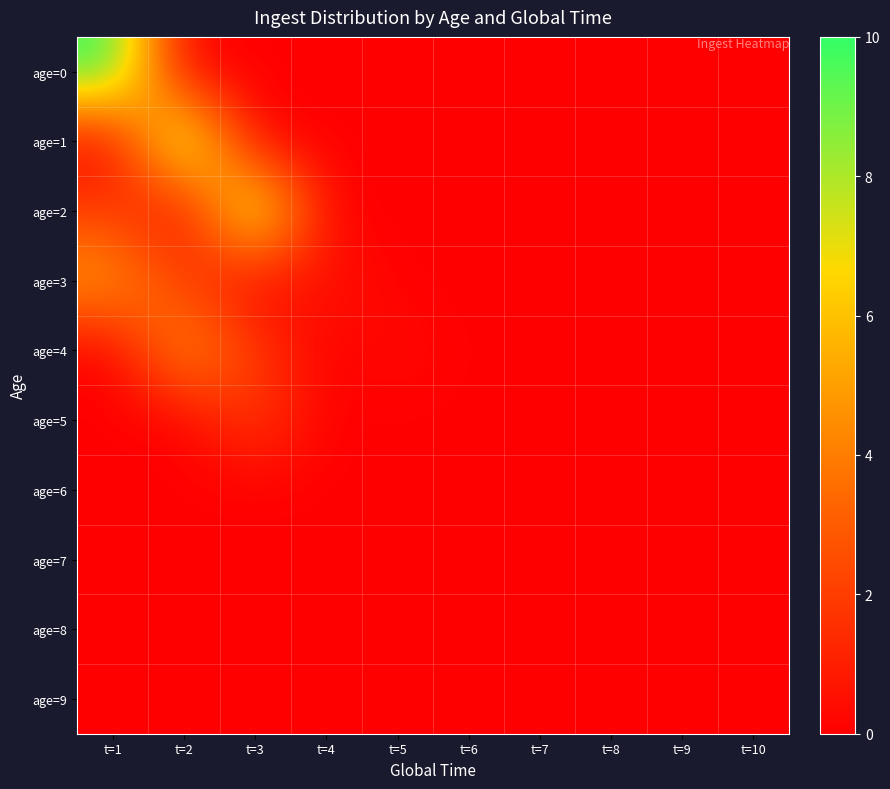

Reading left to right, what are all the values shown in this chart?

age=0: t=1=10.0	t=2=0.0	t=3=0.0	t=4=0.0	t=5=0.0	t=6=0.0	t=7=0.0	t=8=0.0	t=9=0.0	t=10=0.0
age=1: t=1=0.0	t=2=9.3	t=3=0.0	t=4=0.0	t=5=0.0	t=6=0.0	t=7=0.0	t=8=0.0	t=9=0.0	t=10=0.0
age=2: t=1=2.0	t=2=0.0	t=3=8.8	t=4=0.0	t=5=0.0	t=6=0.0	t=7=0.0	t=8=0.0	t=9=0.0	t=10=0.0
age=3: t=1=5.0	t=2=2.0	t=3=0.0	t=4=0.8	t=5=0.0	t=6=0.0	t=7=0.0	t=8=0.0	t=9=0.0	t=10=0.0
age=4: t=1=0.0	t=2=4.9	t=3=1.9	t=4=0.0	t=5=0.4	t=6=0.0	t=7=0.0	t=8=0.0	t=9=0.0	t=10=0.0
age=5: t=1=0.0	t=2=0.0	t=3=2.0	t=4=0.0	t=5=0.0	t=6=0.0	t=7=0.0	t=8=0.0	t=9=0.0	t=10=0.0
age=6: t=1=0.0	t=2=0.0	t=3=0.0	t=4=0.0	t=5=0.0	t=6=0.0	t=7=0.0	t=8=0.0	t=9=0.0	t=10=0.0
age=7: t=1=0.0	t=2=0.0	t=3=0.0	t=4=0.0	t=5=0.0	t=6=0.0	t=7=0.0	t=8=0.0	t=9=0.0	t=10=0.0
age=8: t=1=0.0	t=2=0.0	t=3=0.0	t=4=0.0	t=5=0.0	t=6=0.0	t=7=0.0	t=8=0.0	t=9=0.0	t=10=0.0
age=9: t=1=0.0	t=2=0.0	t=3=0.0	t=4=0.0	t=5=0.0	t=6=0.0	t=7=0.0	t=8=0.0	t=9=0.0	t=10=0.0